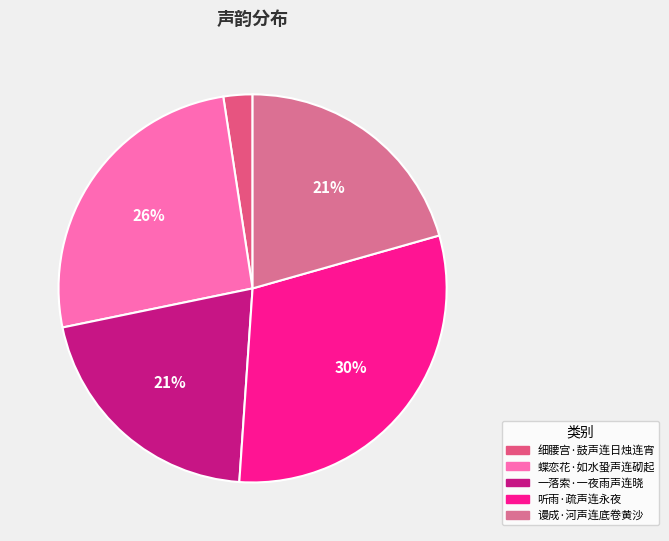

To the nearest percent, what is the average slice percentage?

20%